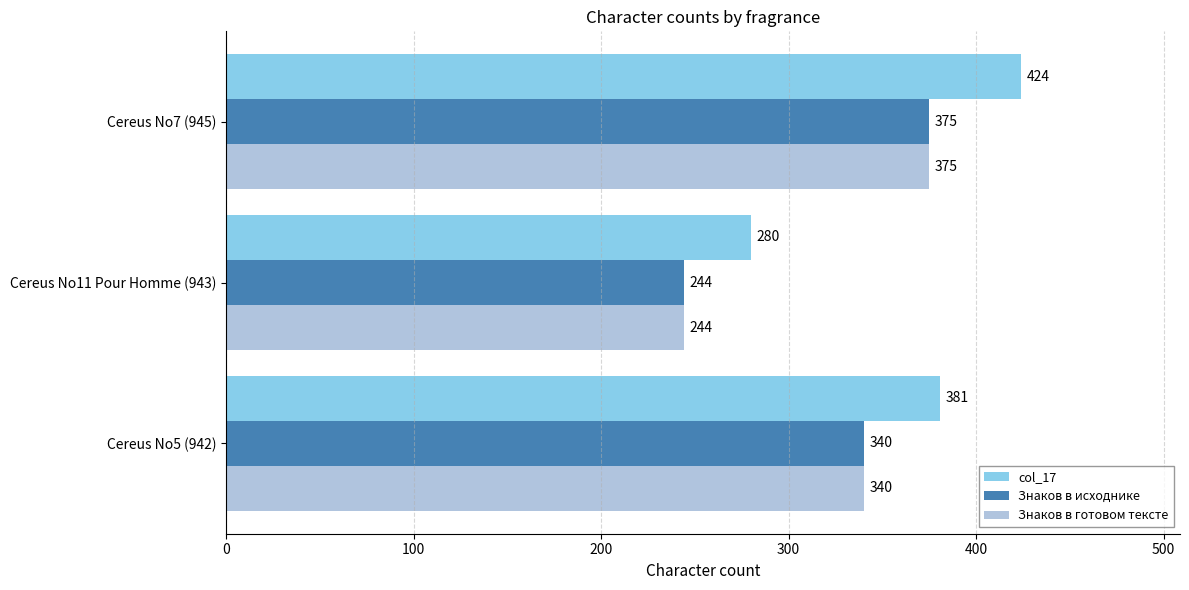

List the labels in order of Знаков в готовом тексте value, largest first.

Cereus No7 (945), Cereus No5 (942), Cereus No11 Pour Homme (943)